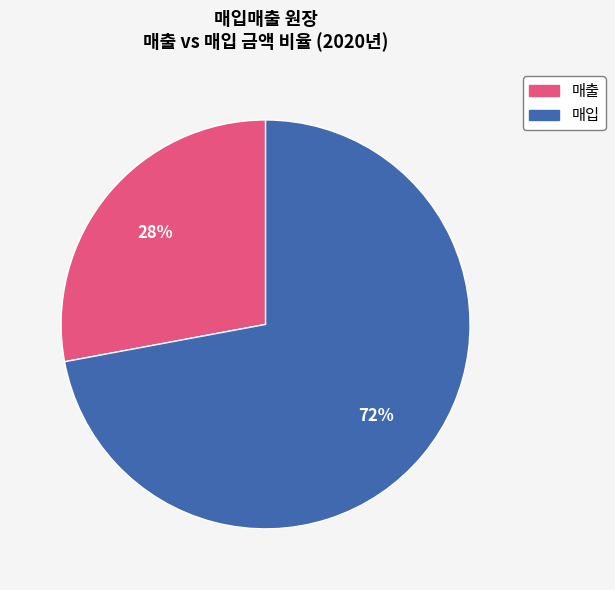

Does any single category account for the majority?

Yes